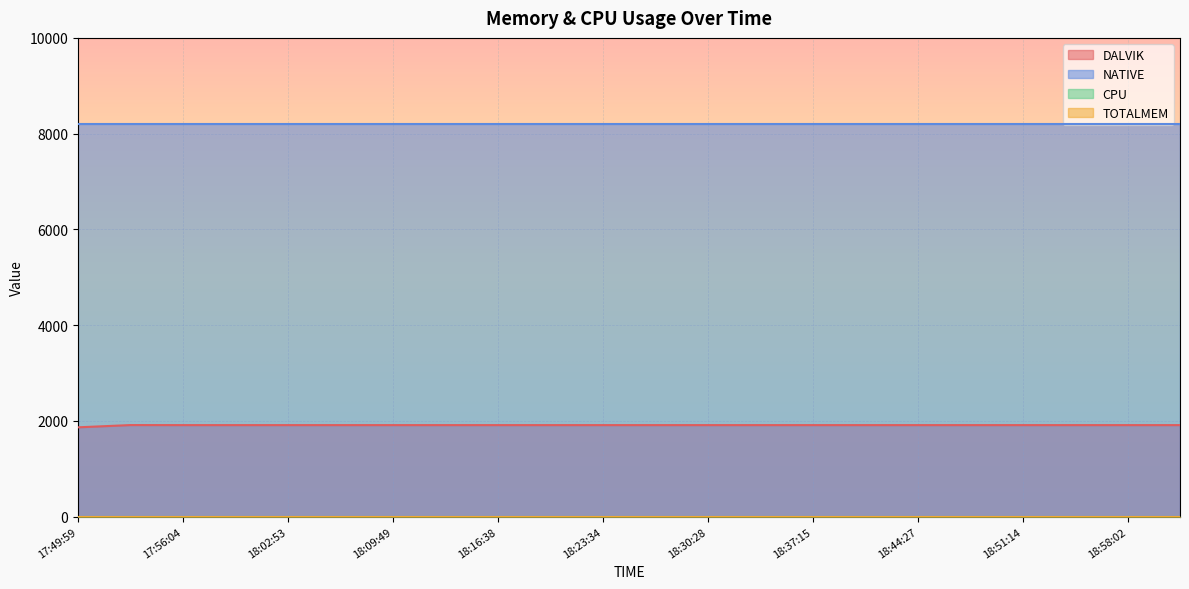

What are all the series names shown in the legend?

DALVIK, NATIVE, CPU, TOTALMEM